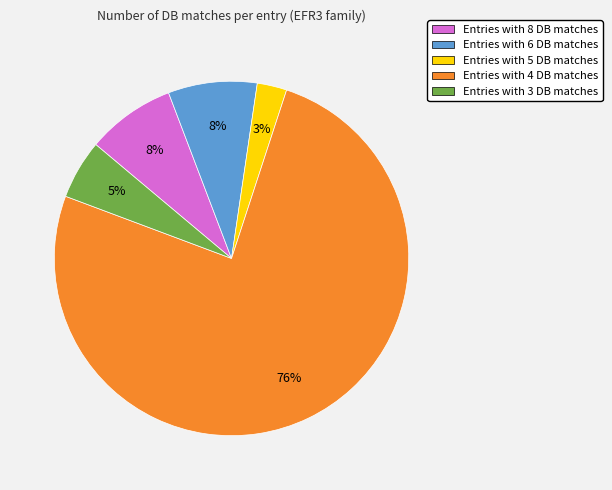

Is there any slice that represents more than half of the pie?

Yes